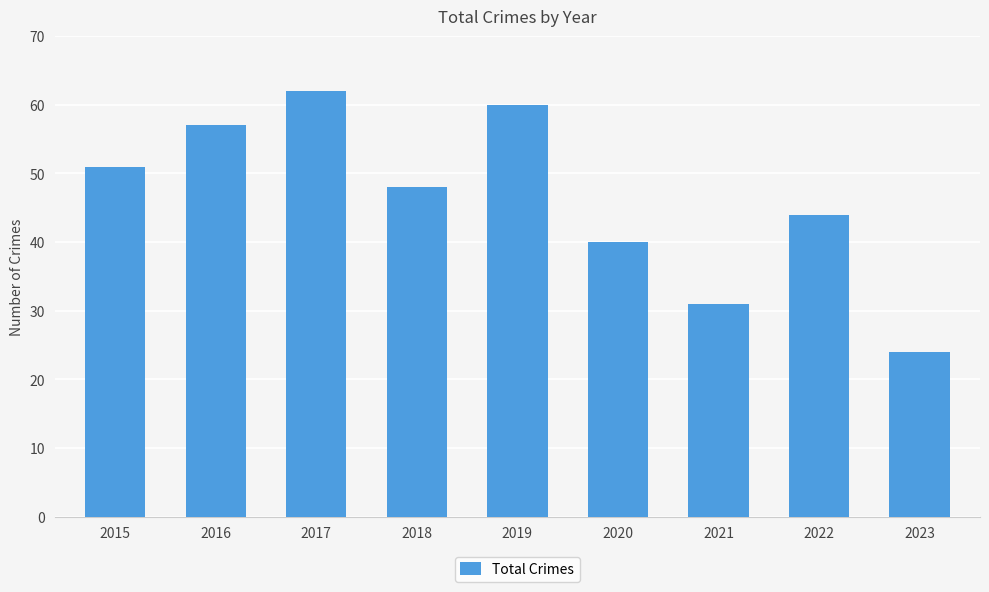

How many bars are there in total?

9